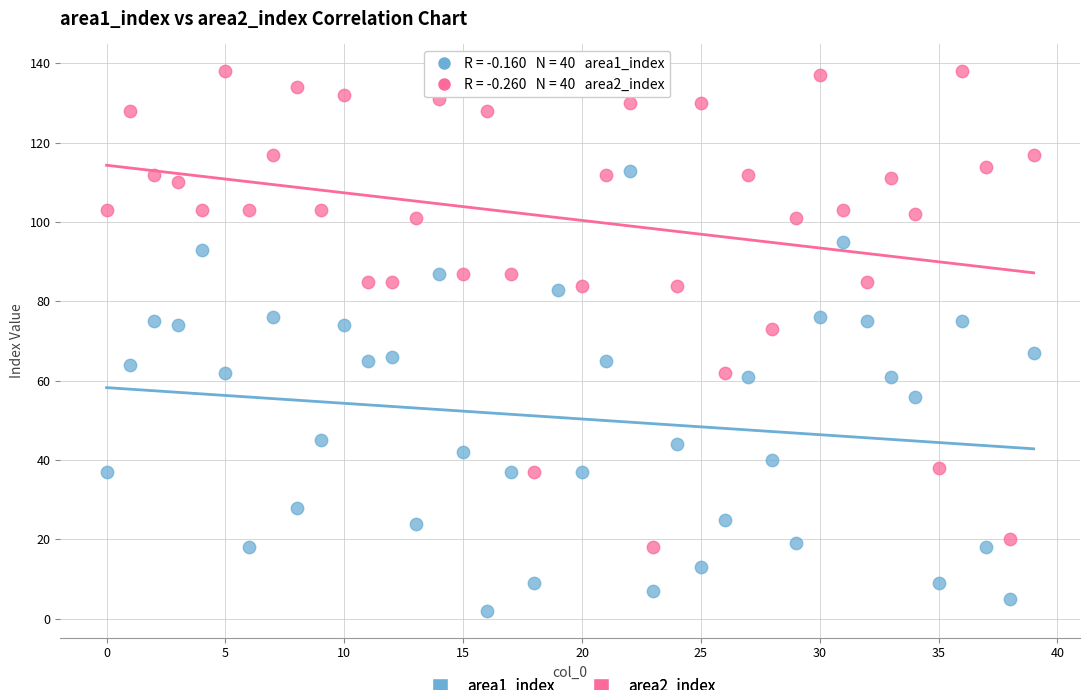

Which series contains the lowest Y value?

area1_index